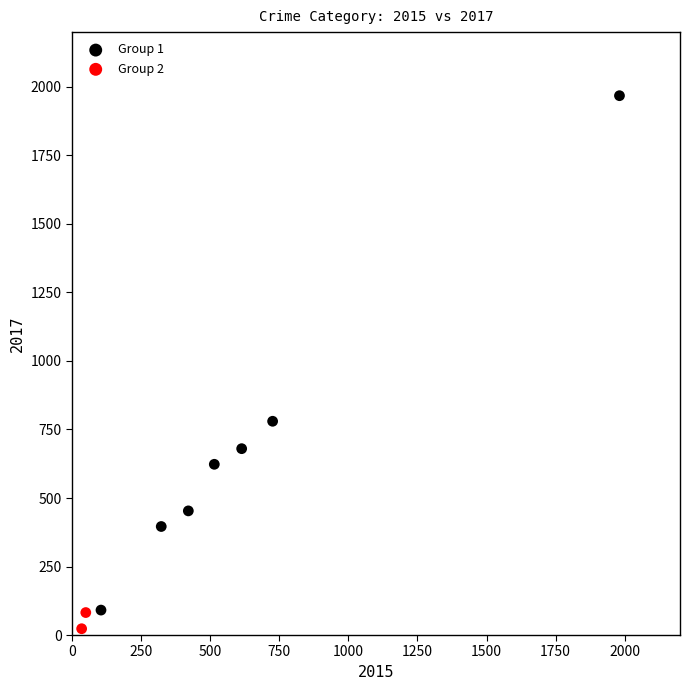

What are all the series names shown in the legend?

Group 1, Group 2